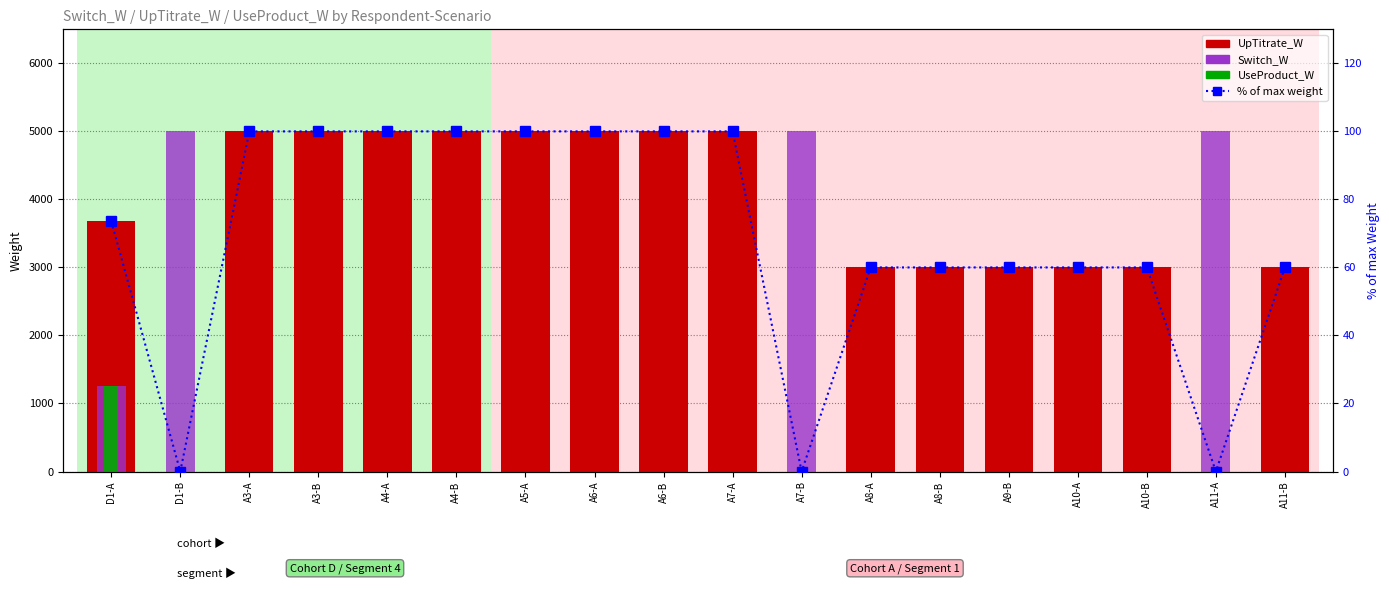

Reading left to right, extract all data points from this chart.

UpTitrate_W: D1-A=3680.0	D1-B=0.0	A3-A=5000.0	A3-B=5000.0	A4-A=5000.0	A4-B=5000.0	A5-A=5000.0	A6-A=5000.0	A6-B=5000.0	A7-A=5000.0	A7-B=0.0	A8-A=3000.0	A8-B=3000.0	A9-B=3000.0	A10-A=3000.0	A10-B=3000.0	A11-A=0.0	A11-B=3000.0
Switch_W: D1-A=1260.0	D1-B=5000.0	A3-A=0.0	A3-B=0.0	A4-A=0.0	A4-B=0.0	A5-A=0.0	A6-A=0.0	A6-B=0.0	A7-A=0.0	A7-B=5000.0	A8-A=0.0	A8-B=0.0	A9-B=0.0	A10-A=0.0	A10-B=0.0	A11-A=5000.0	A11-B=0.0
UseProduct_W: D1-A=1260.0	D1-B=0.0	A3-A=0.0	A3-B=0.0	A4-A=0.0	A4-B=0.0	A5-A=0.0	A6-A=0.0	A6-B=0.0	A7-A=0.0	A7-B=0.0	A8-A=0.0	A8-B=0.0	A9-B=0.0	A10-A=0.0	A10-B=0.0	A11-A=0.0	A11-B=0.0
% of max weight: D1-A=73.6	D1-B=0.0	A3-A=100.0	A3-B=100.0	A4-A=100.0	A4-B=100.0	A5-A=100.0	A6-A=100.0	A6-B=100.0	A7-A=100.0	A7-B=0.0	A8-A=60.0	A8-B=60.0	A9-B=60.0	A10-A=60.0	A10-B=60.0	A11-A=0.0	A11-B=60.0